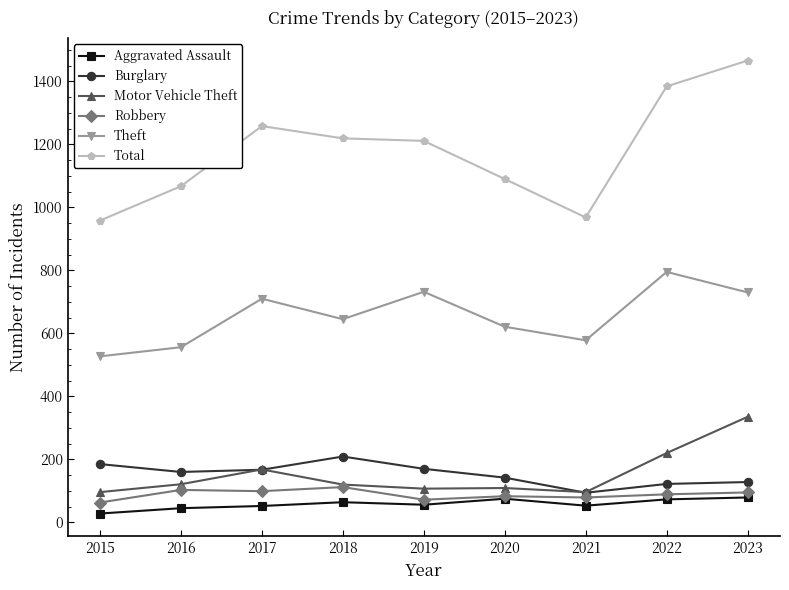

True or false: Motor Vehicle Theft and Total intersect in this chart.

False